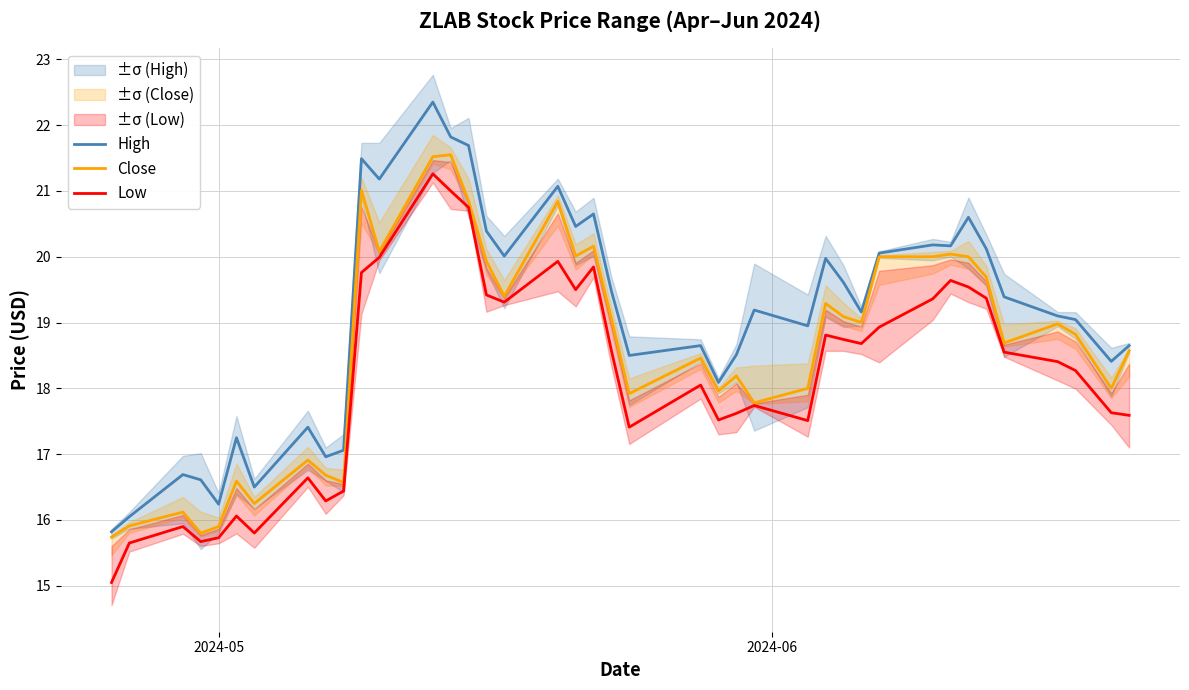

Which series has the largest range (max minus min)?

High